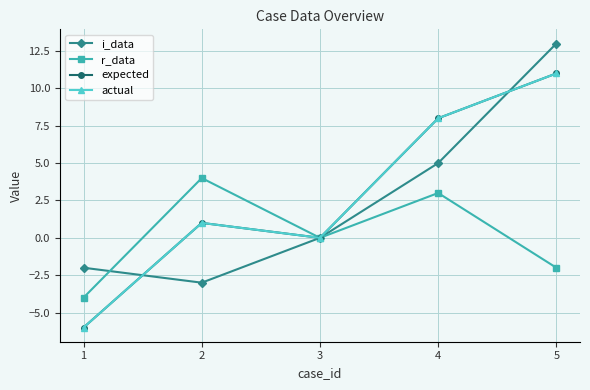

How many lines are shown in the chart?

4